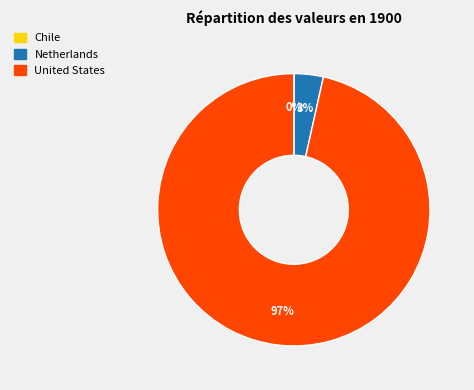

Does any single category account for the majority?

Yes